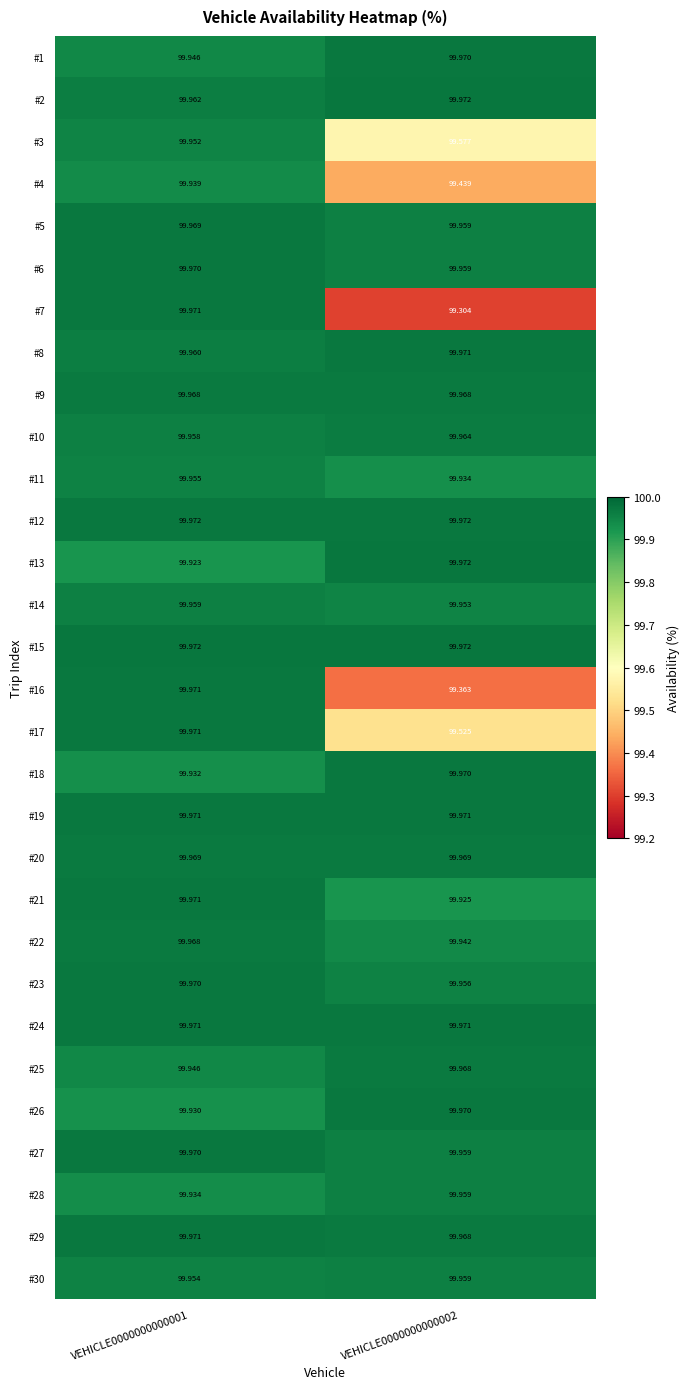

Is the value of #27 at VEHICLE0000000000002 greater than the value of #26 at VEHICLE0000000000001?

Yes